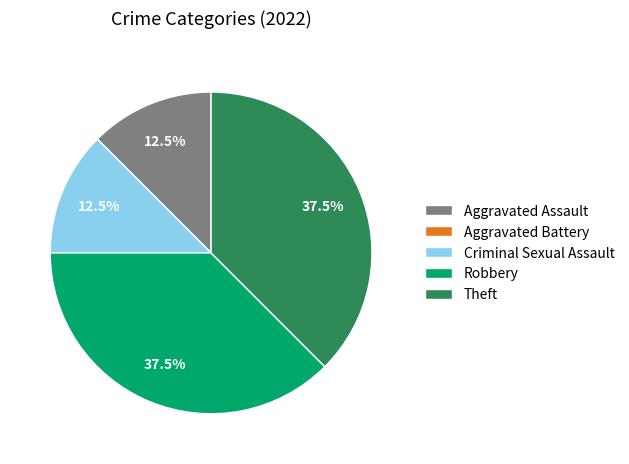

What is the ratio of the value at Theft to the value at Aggravated Assault?

3.0